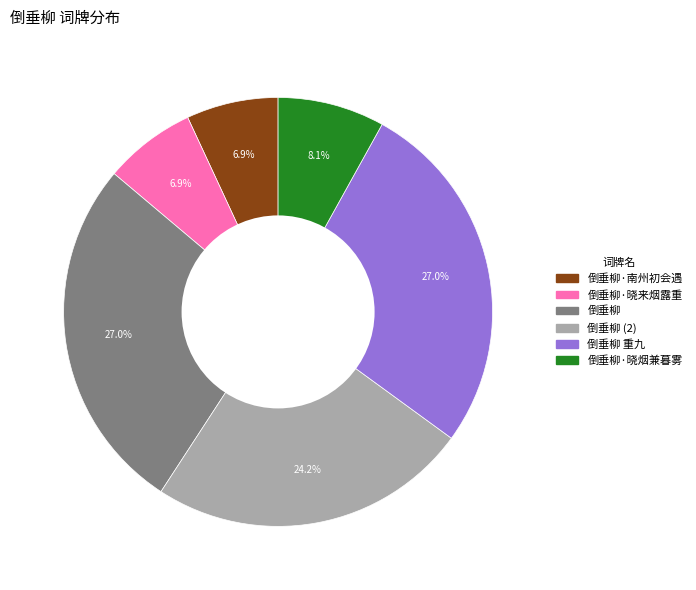

Does any single category account for the majority?

No